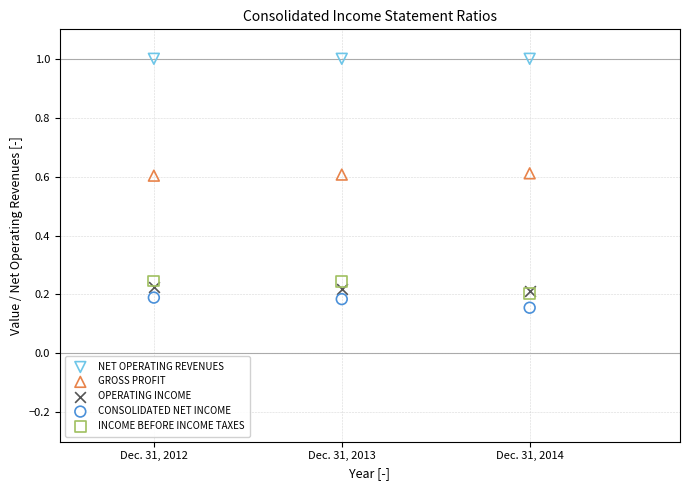

In the GROSS PROFIT series, what Y value is closest to 0?

0.6